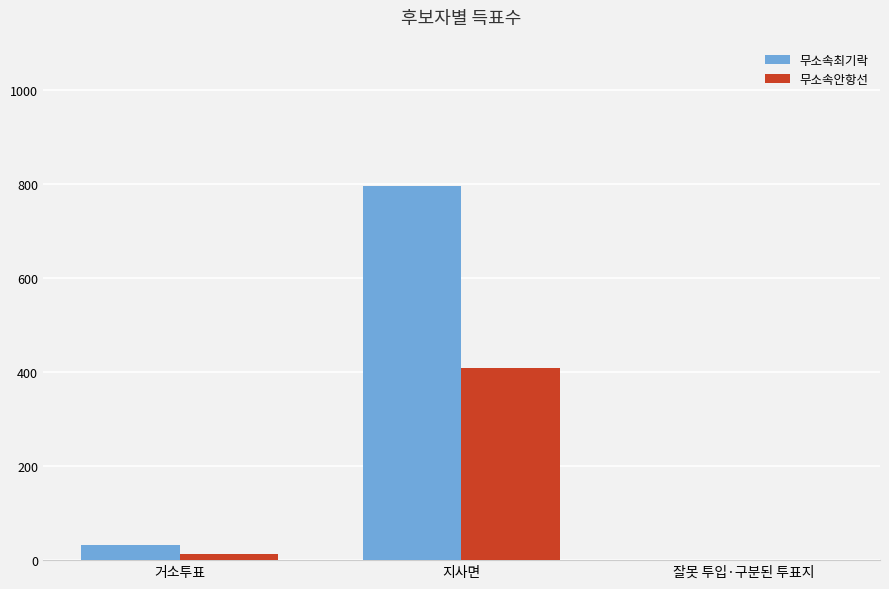

What is the greatest value displayed?

795